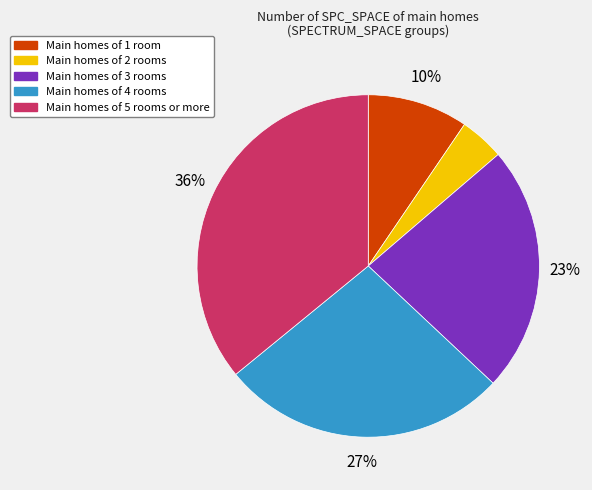

To the nearest percent, what is the average slice percentage?

20%